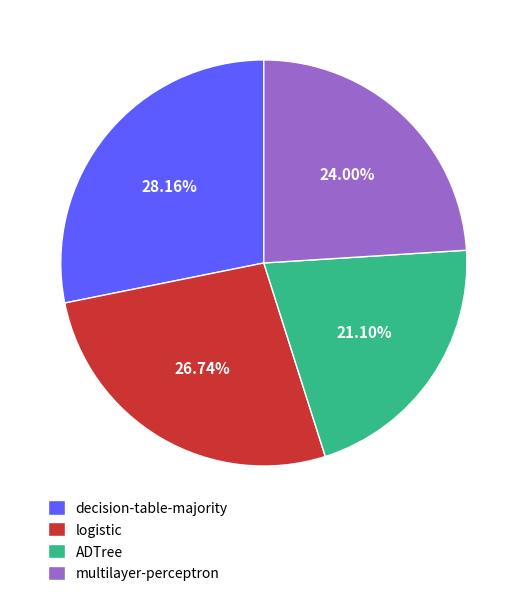

To the nearest percent, what is the combined percentage of multilayer-perceptron and ADTree?

45%